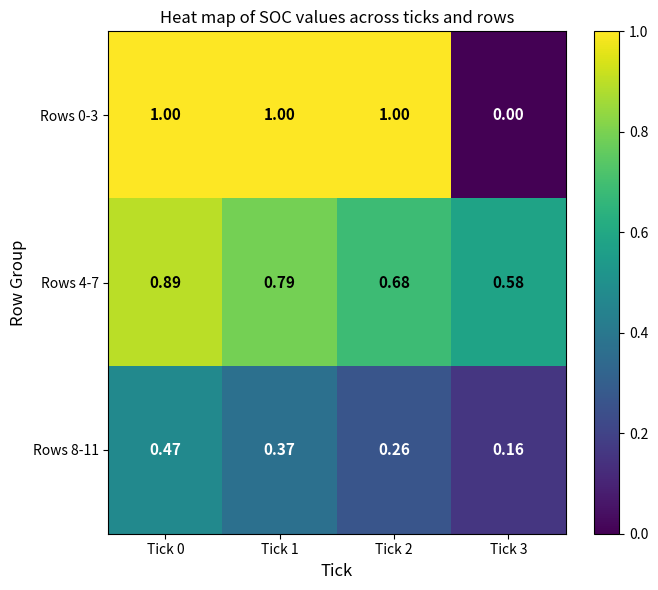

Rank the series at Tick 3 from highest to lowest value.

Rows 4-7, Rows 8-11, Rows 0-3